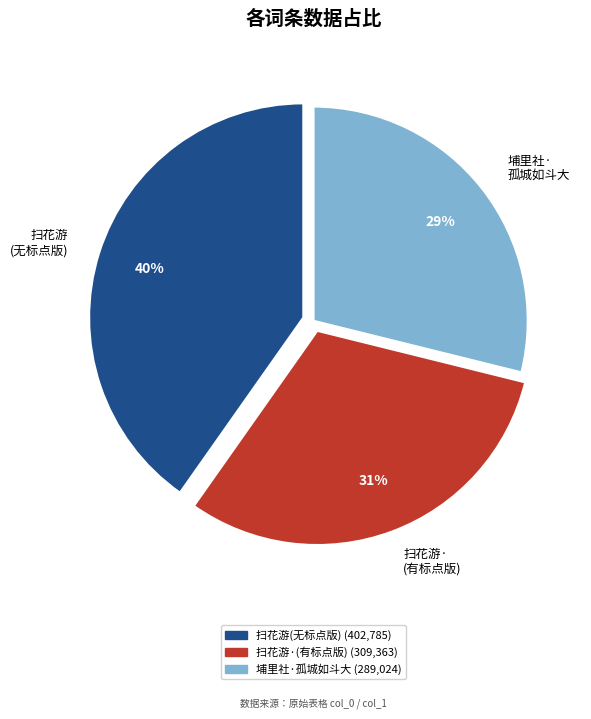

Is there any slice that represents more than half of the pie?

No